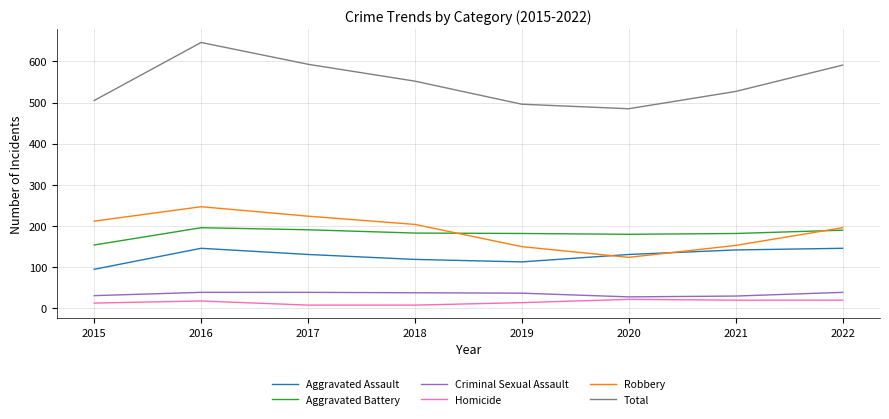

What is the spread (max minus min) of values at 2019?

482